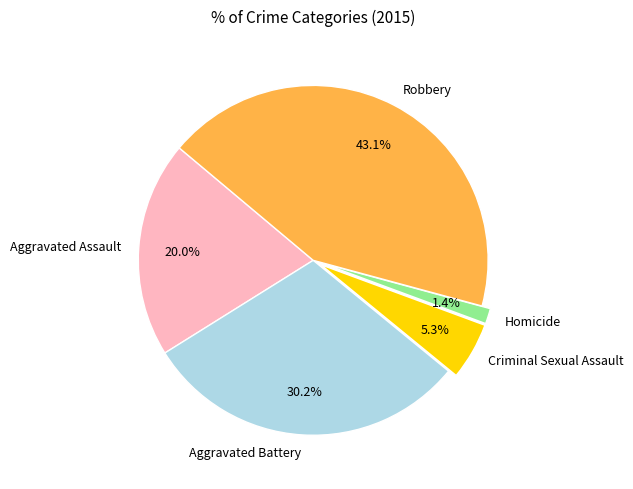

True or false: Homicide accounts for 11% of the total.

False